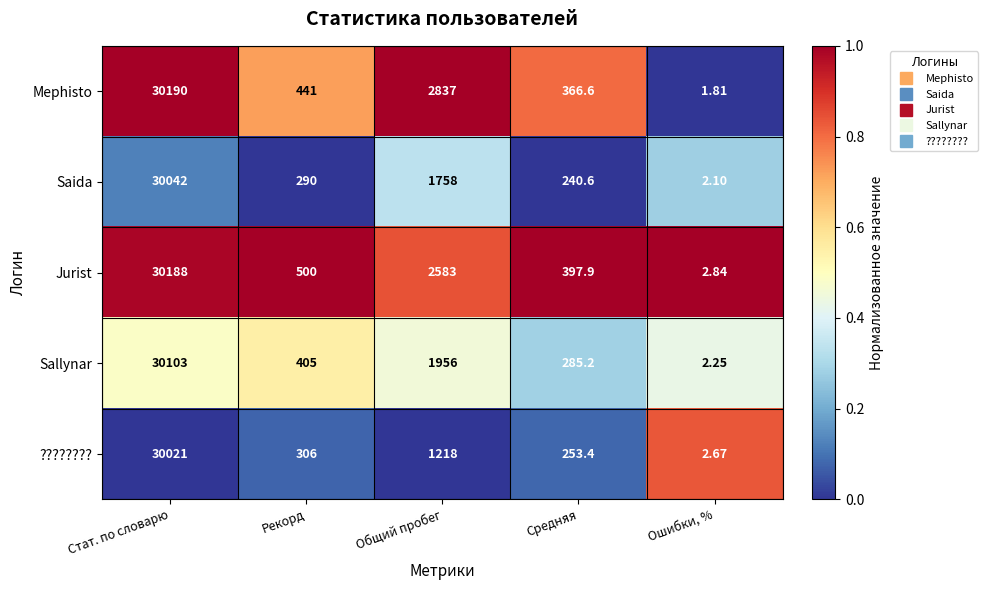

At which label is Mephisto closest to 15095?

Общий пробег